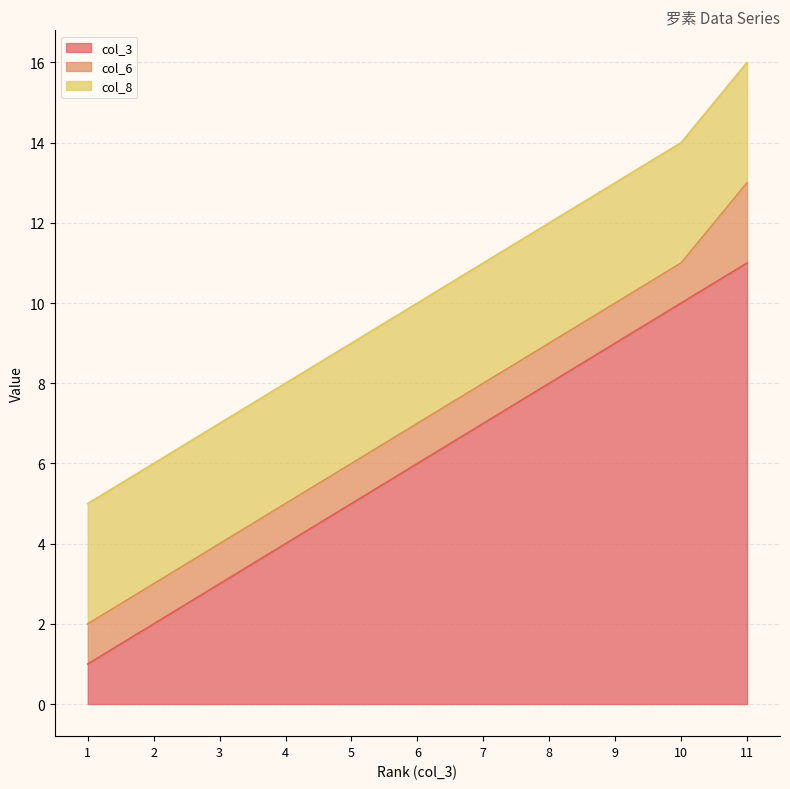

Does the chart have visible grid lines?

Yes